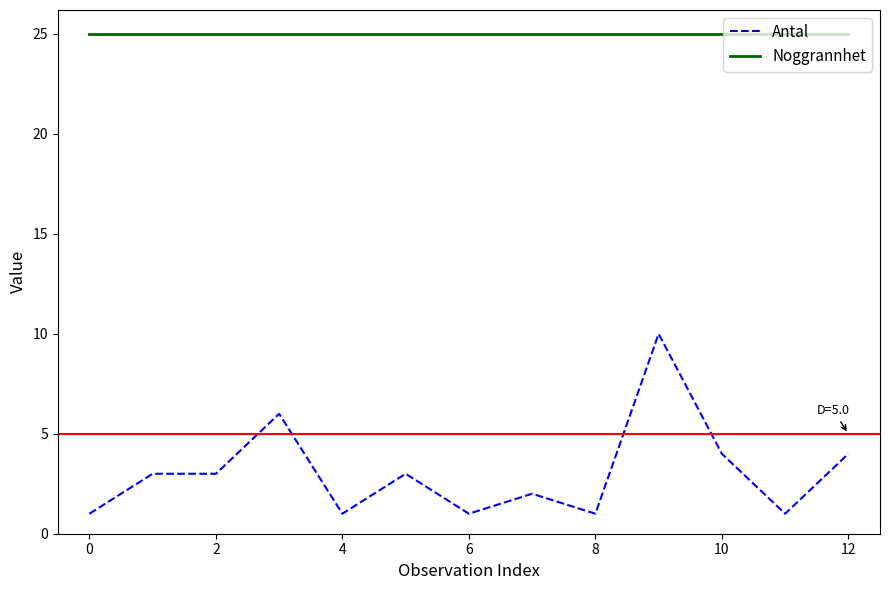

List the series in order of their peak value, highest first.

Noggrannhet, Antal